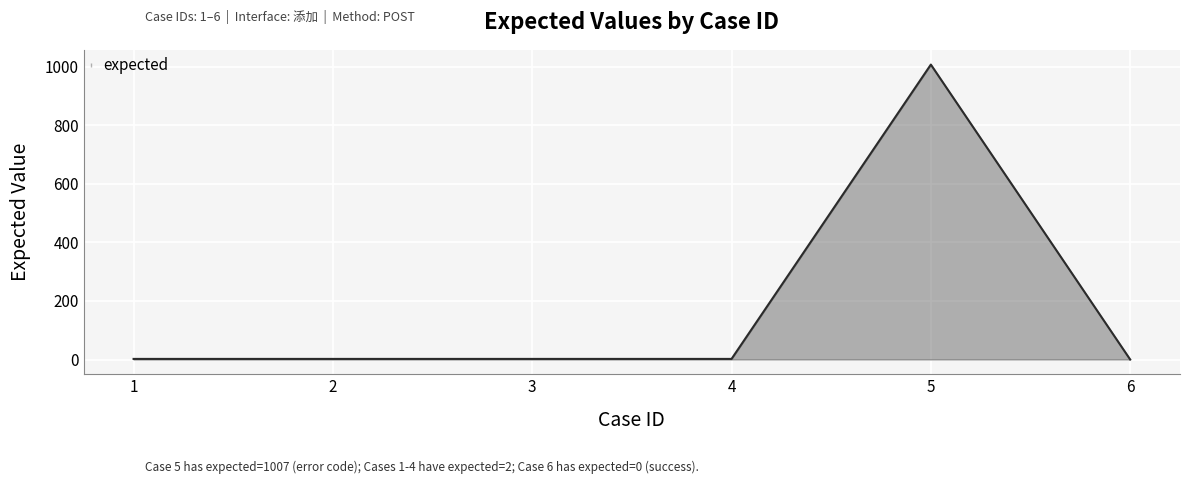

What is the average value?

169